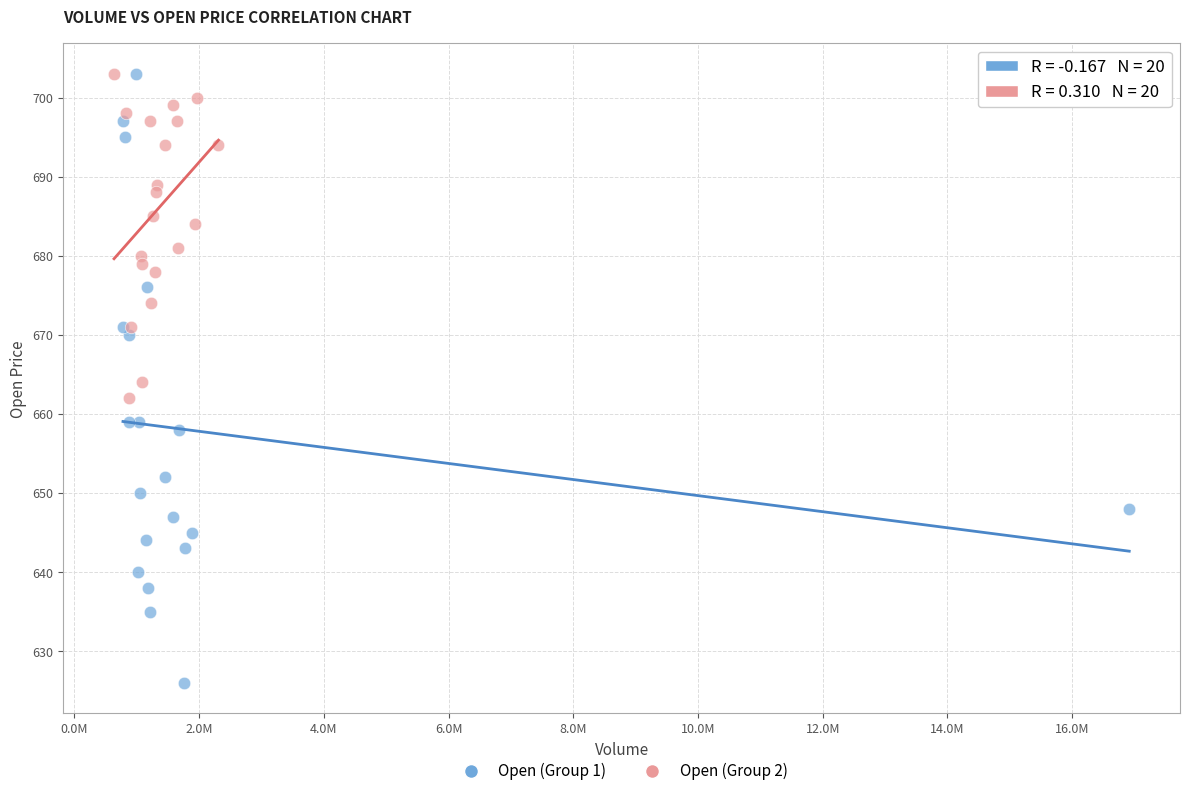

Which series has the widest spread of Y values?

Open (Group 1)